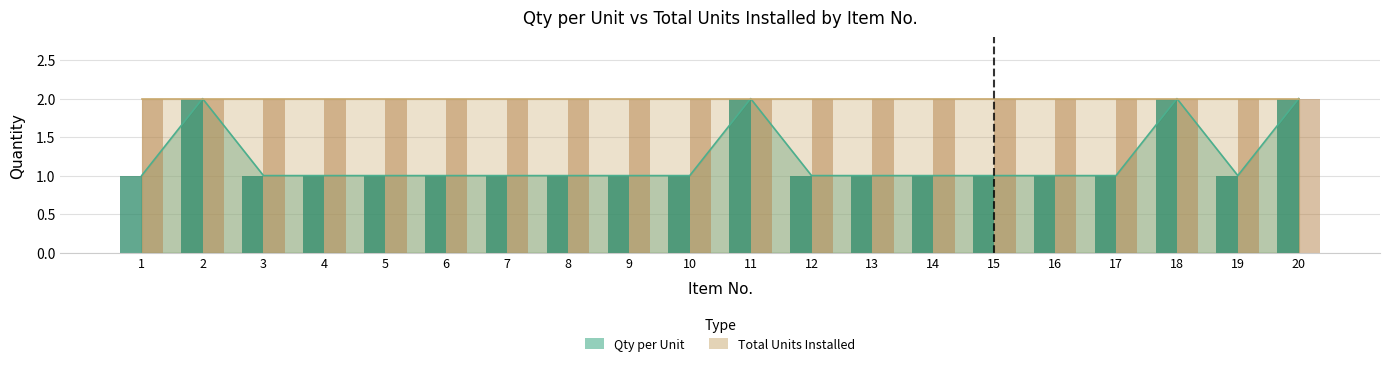

What is the sum of all values?

24